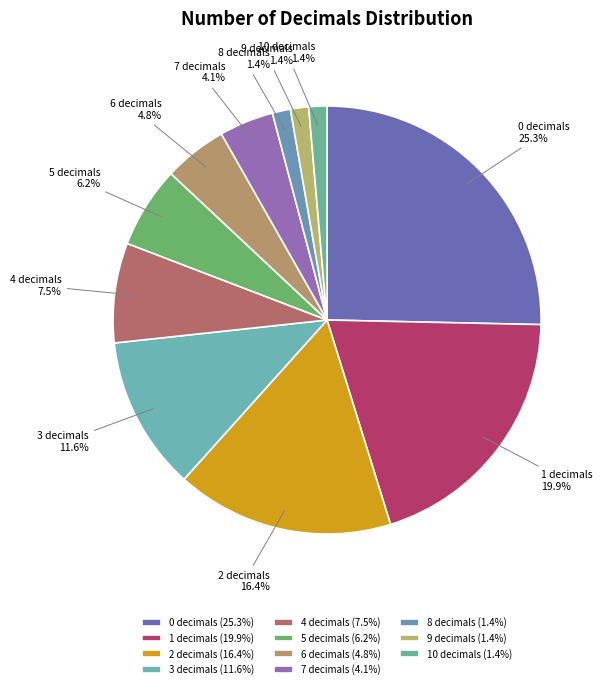

Do 3 decimals and 2 decimals together represent more than half of the pie?

No